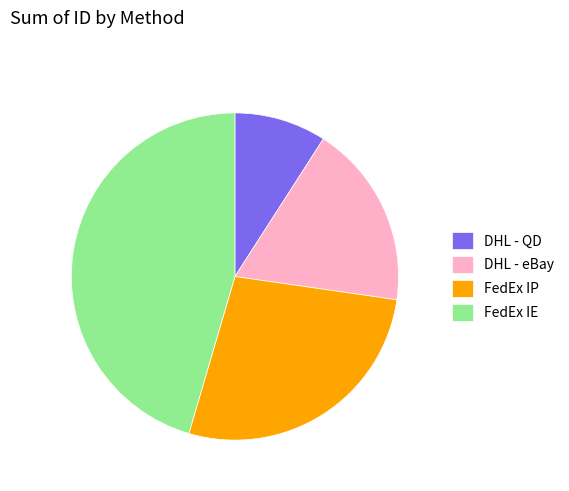

What is the smallest slice in the pie chart?

DHL - QD